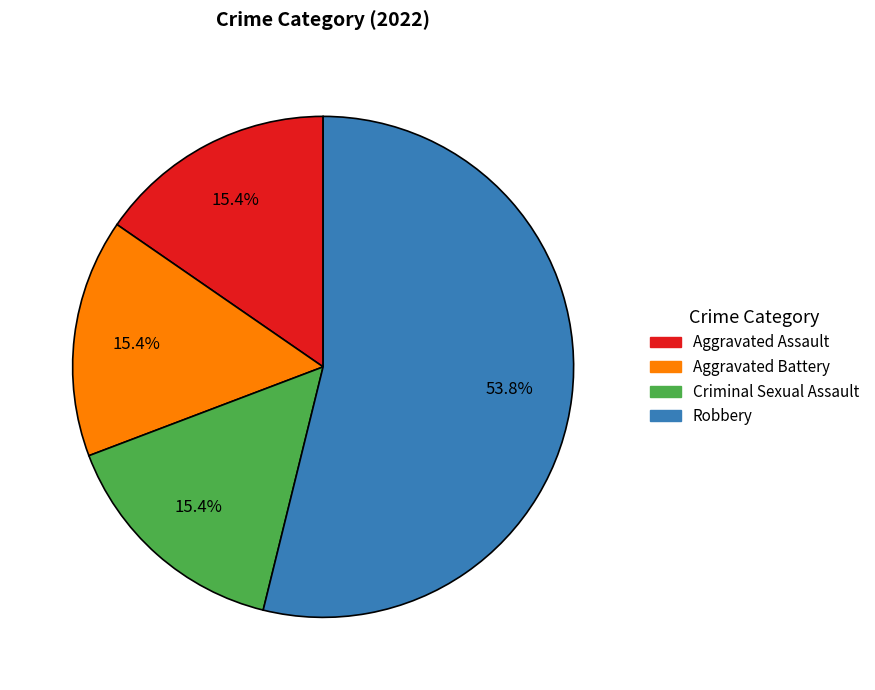

How many slices are in this pie chart?

4